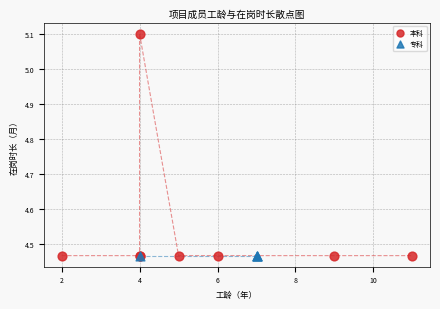

Which series contains the highest Y value?

本科